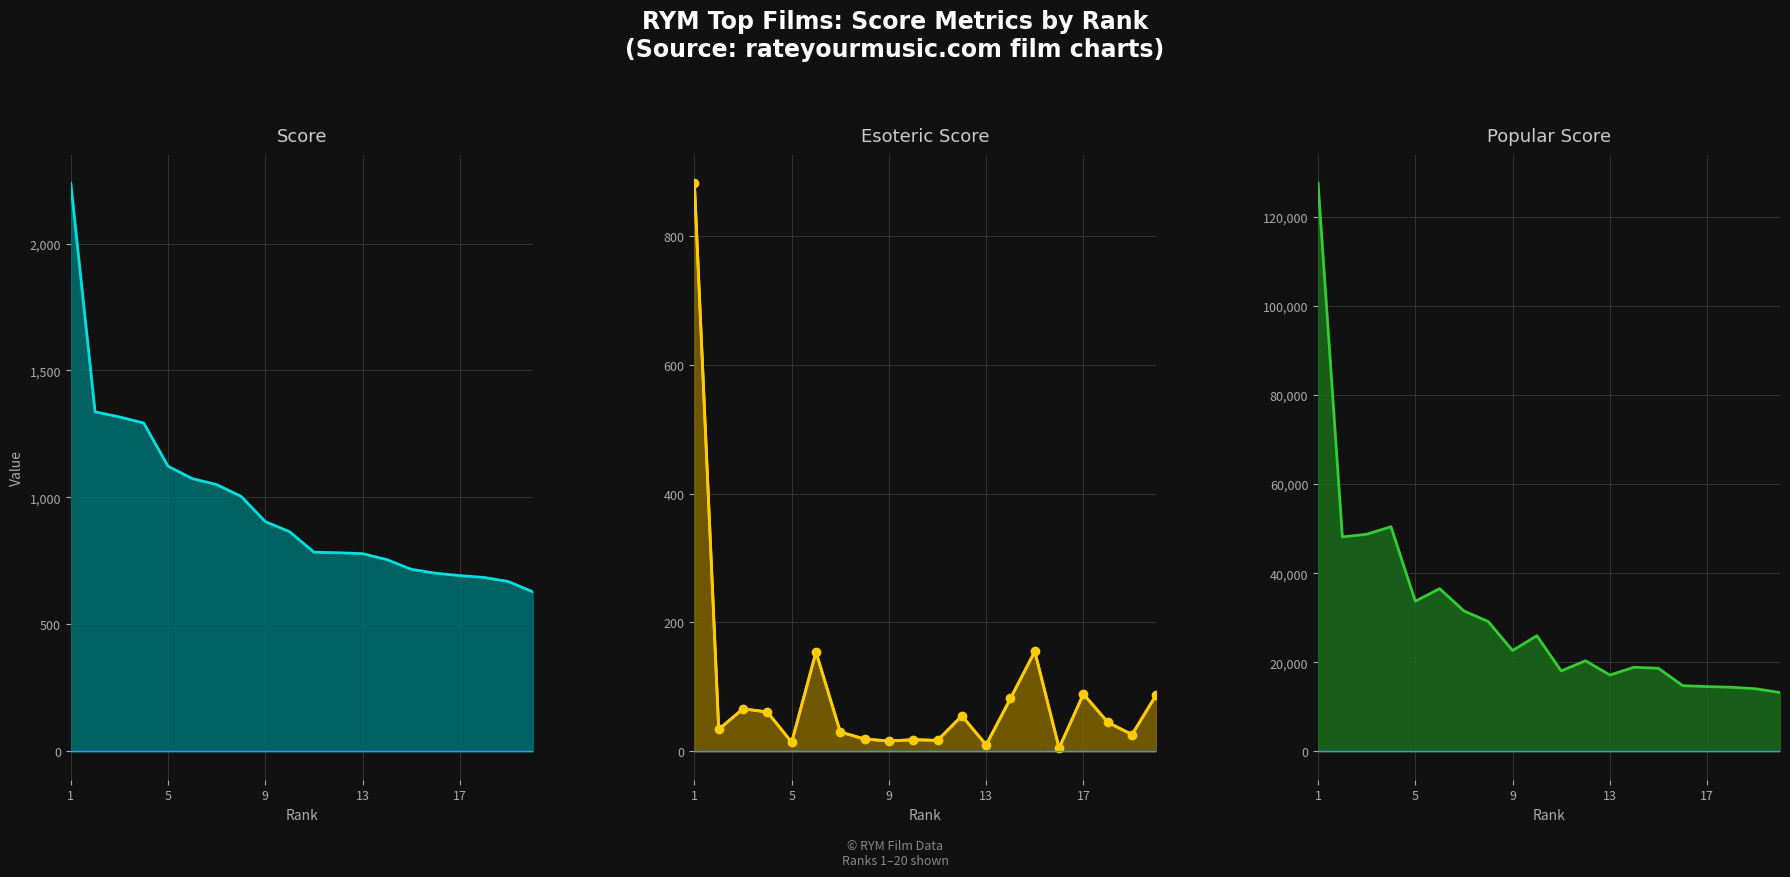

Between 8 and 17, which series saw the biggest shift?

Popular Score